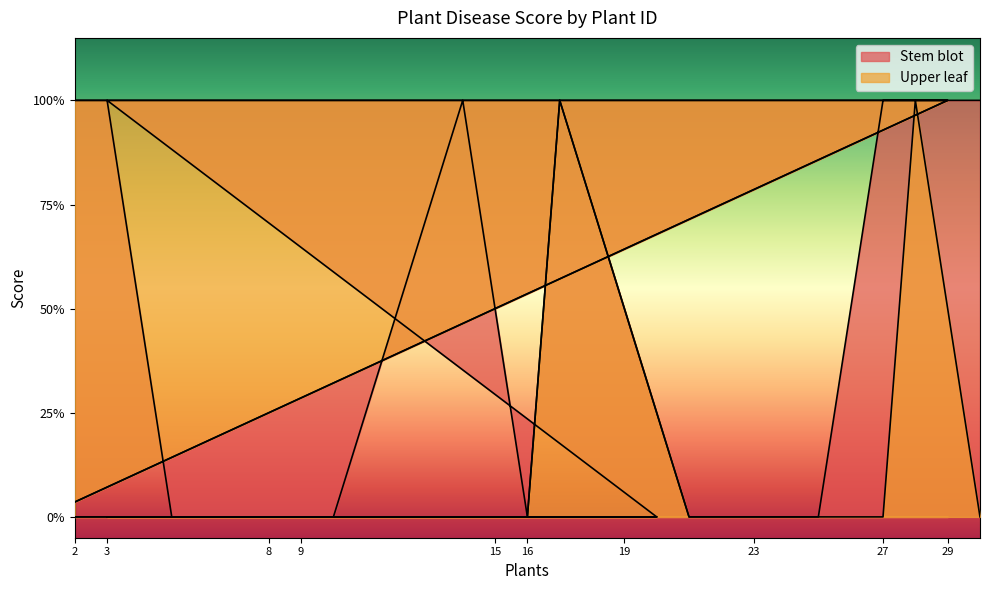

How many distinct data groups are displayed?

2